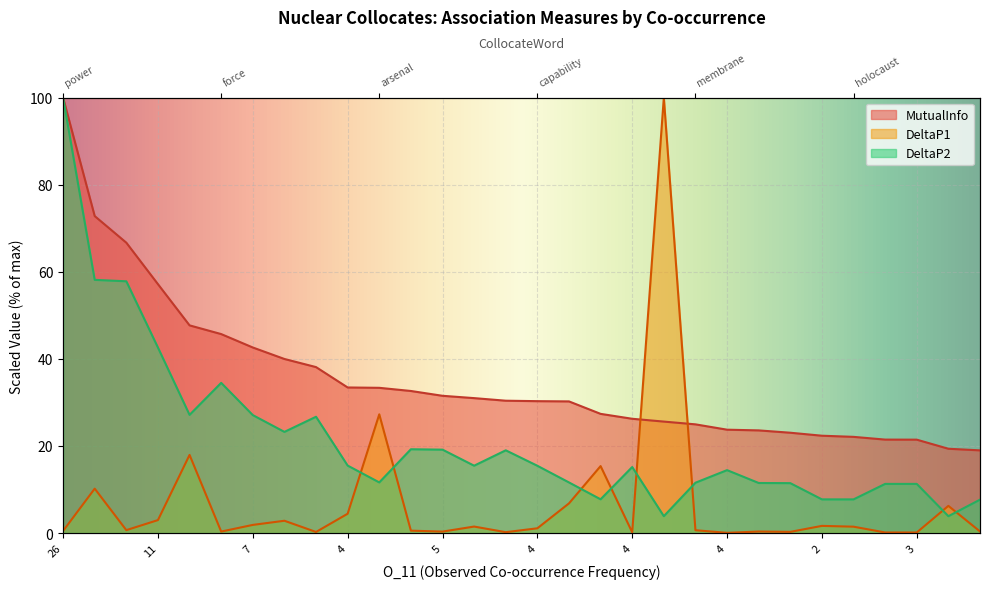

What is the difference between the maximum and second lowest values in the DeltaP2 series?

96.1